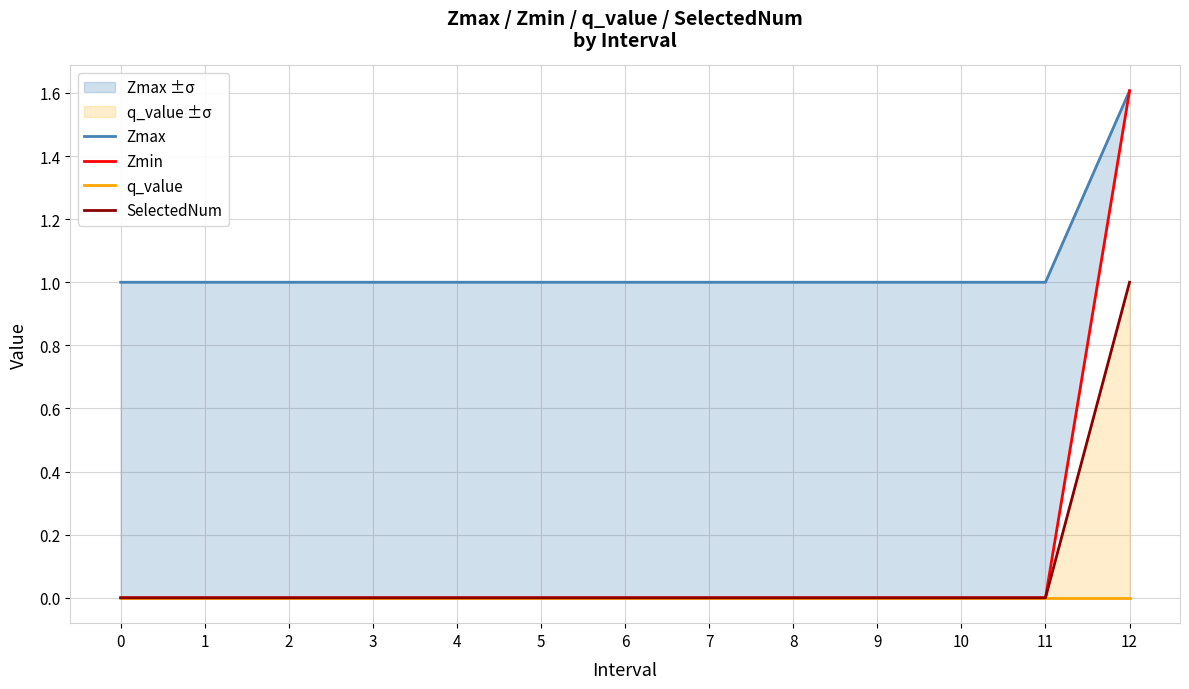

True or false: Zmax and Zmin intersect in this chart.

False